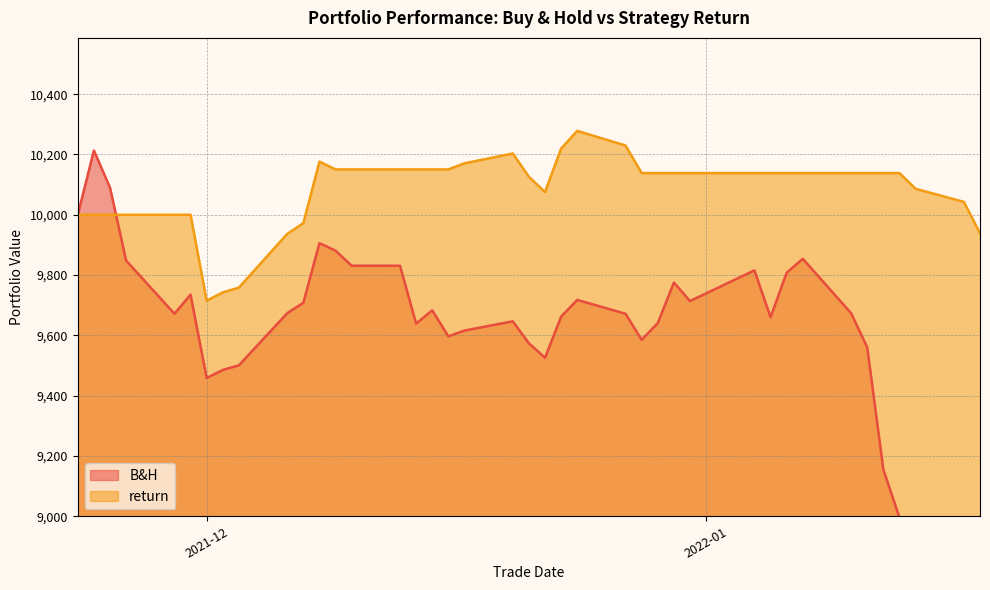

Read the B&H value at 2022-01-14.

8949.8